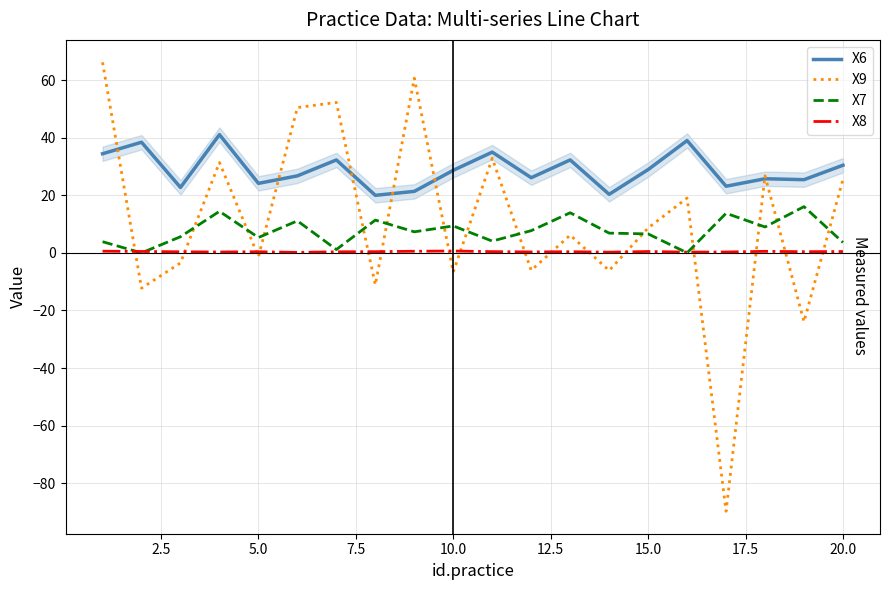

Rank the series by their maximum value, from lowest to highest.

X8, X7, X6, X9